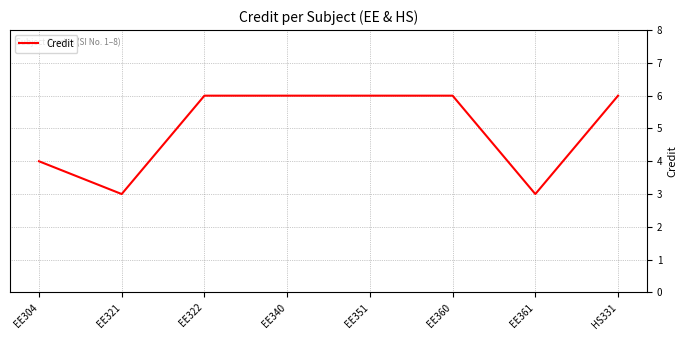

What position from the right is EE340?

5